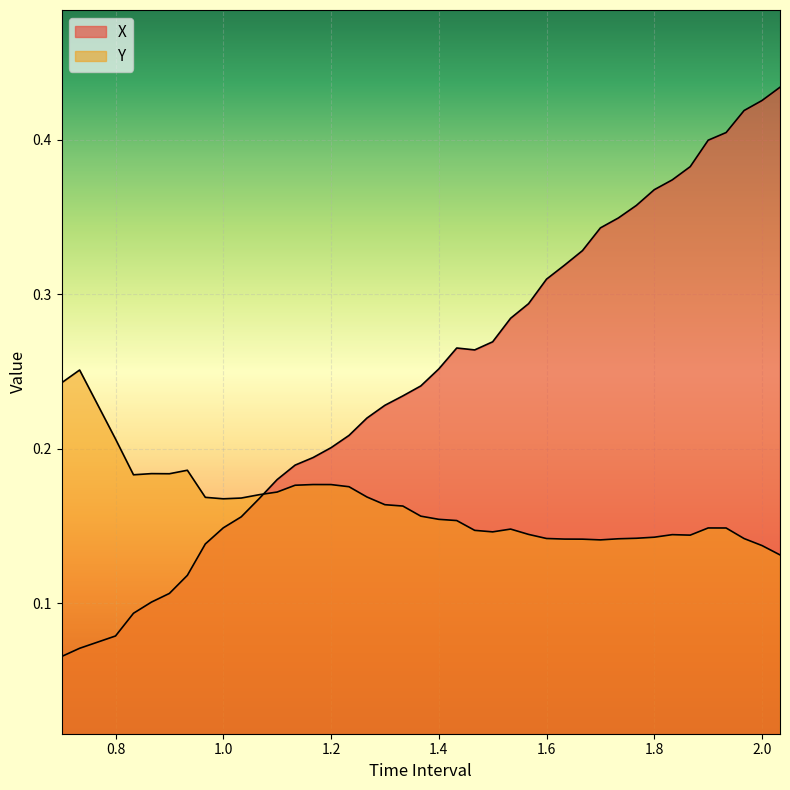

In X, how many points are higher than both neighbors (excluding endpoints)?

1